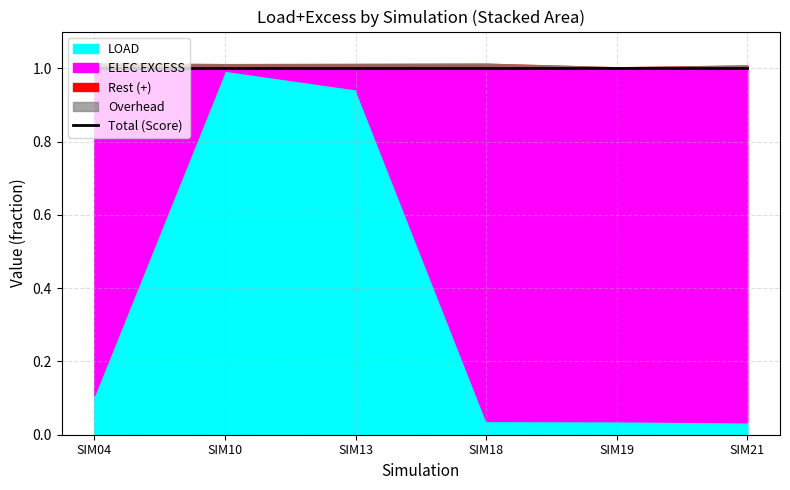

Is it true that SIM18 equals 1.0 at Score?

True